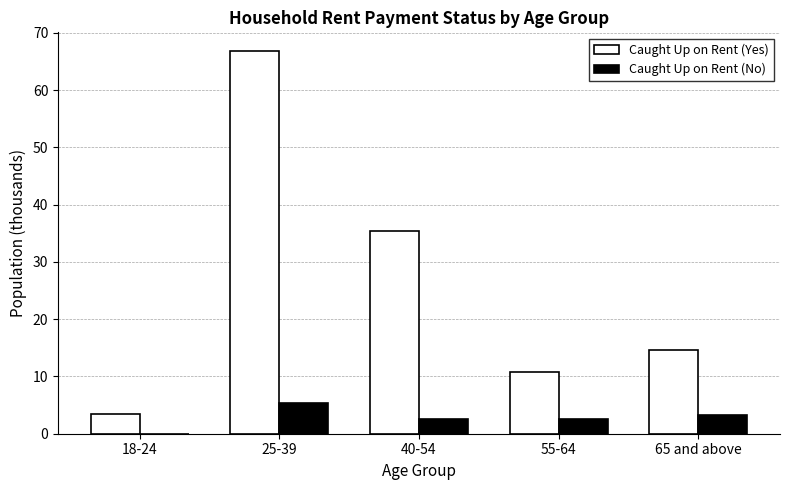

Which series changed the most between 25-39 and 65 and above?

Caught Up on Rent (Yes)